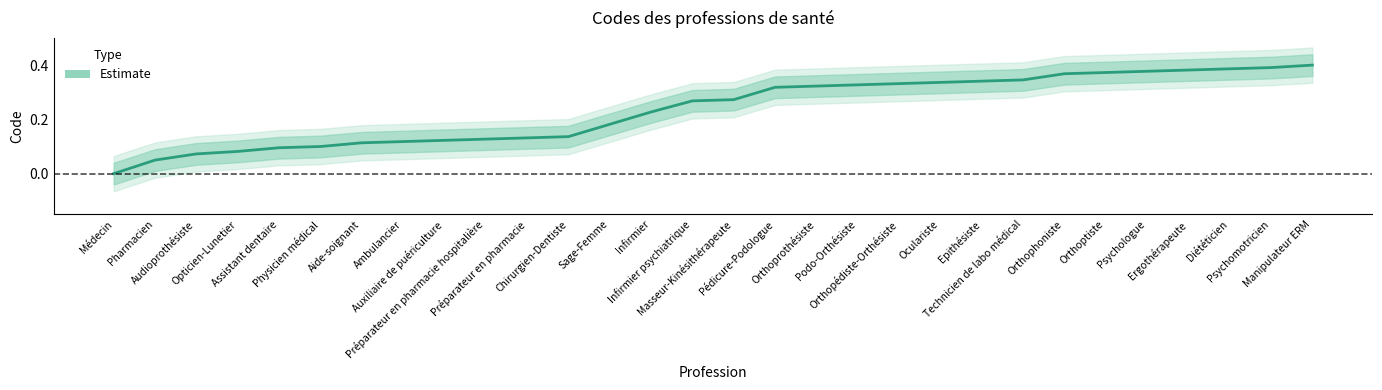

How many lines are shown in the chart?

1